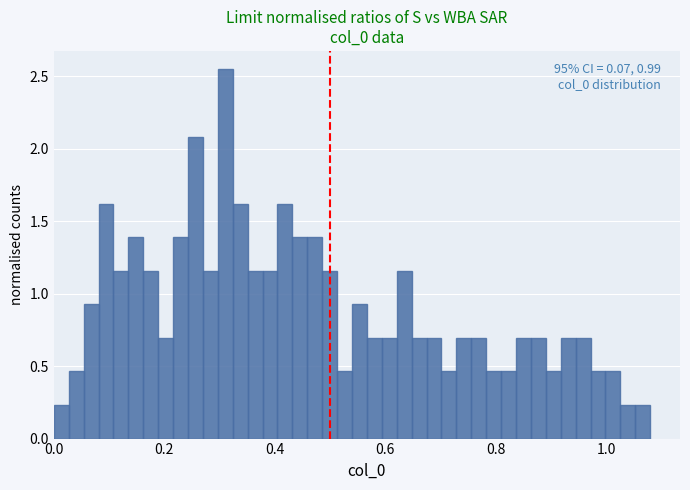

Read against the x-axis, roughly where is the centre of the tallest bar?

0.32